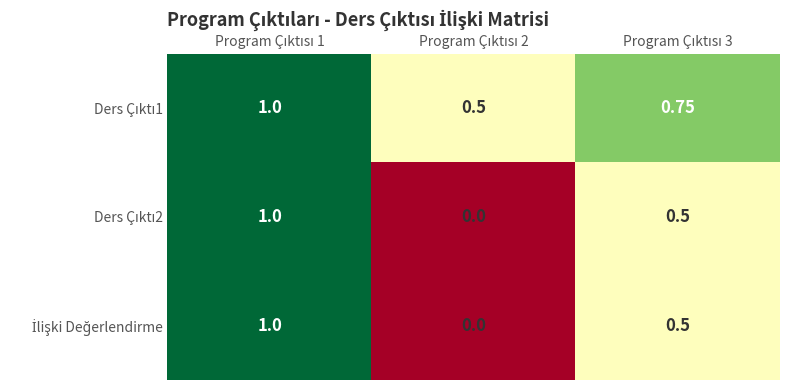

Which series has the largest range (max minus min)?

Ders Çıktı2